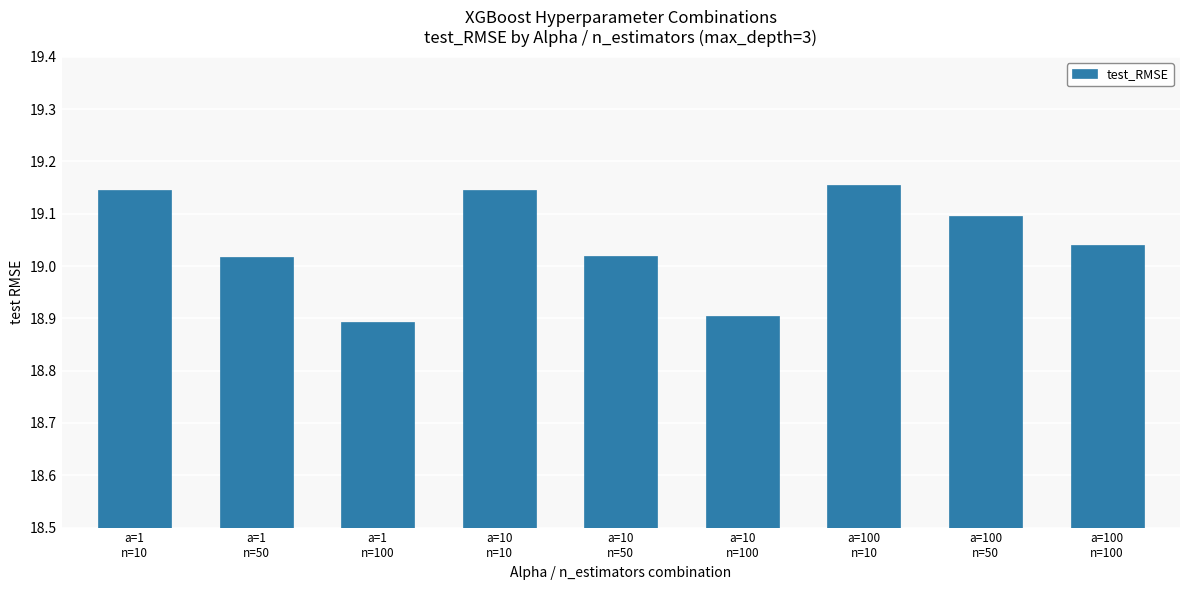

How many distinct data groups are displayed?

1